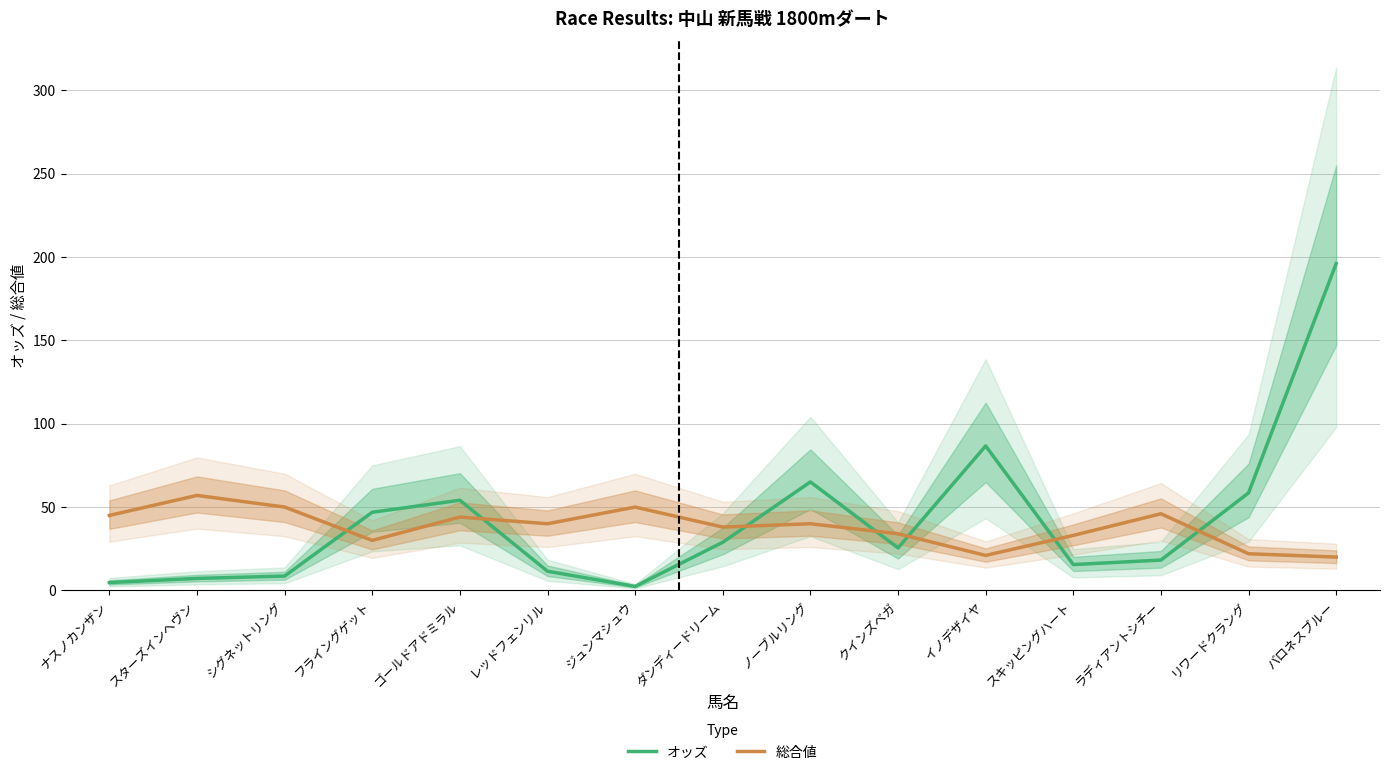

How many data points does each series have?

15